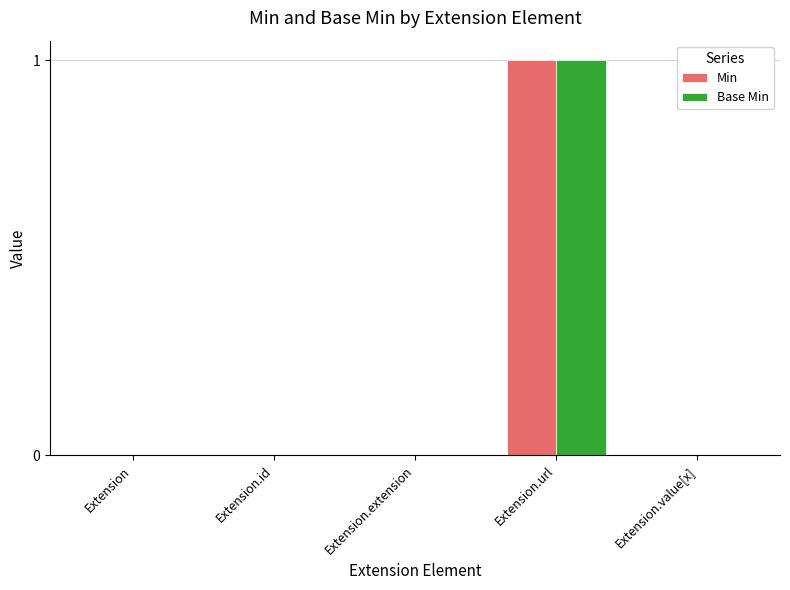

Reading right to left, list all the values displayed in this chart.

Min: Extension.value[x]=0	Extension.url=1	Extension.extension=0	Extension.id=0	Extension=0
Base Min: Extension.value[x]=0	Extension.url=1	Extension.extension=0	Extension.id=0	Extension=0